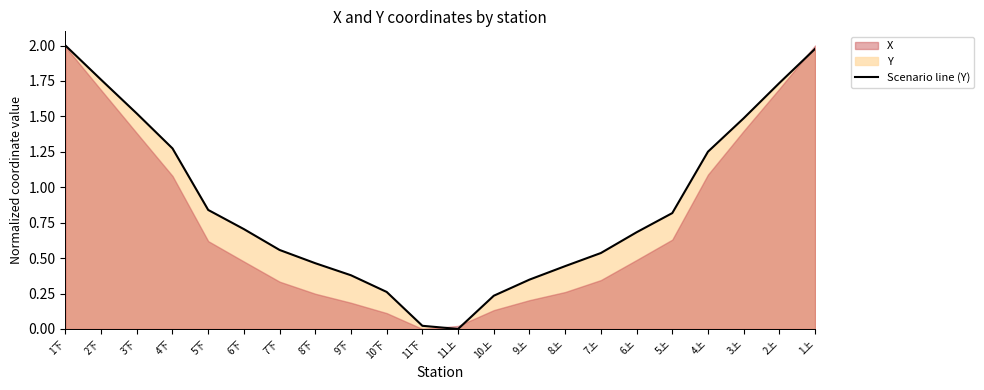

Which has a higher value, 11下 or 8上?

8上